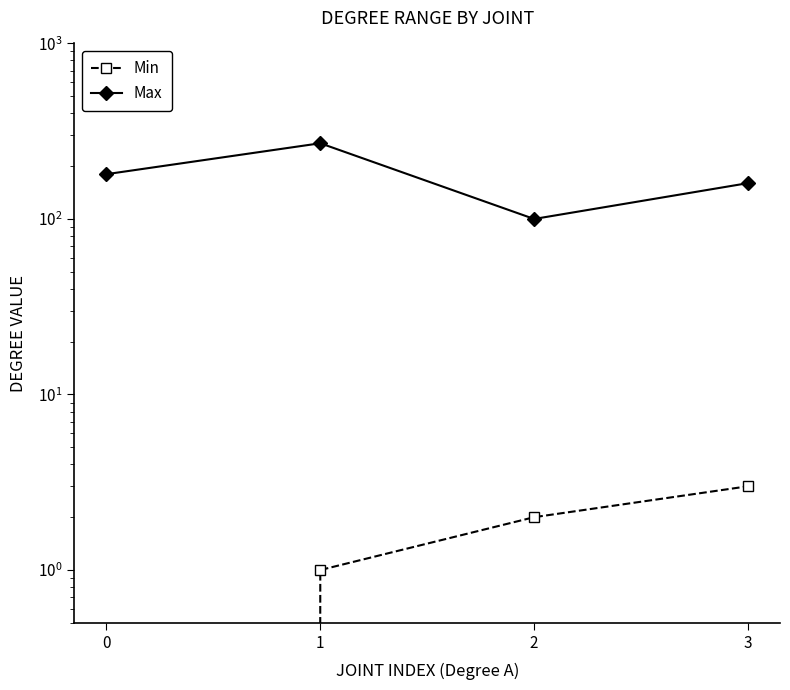

Which category has the highest value in the Min series?

3